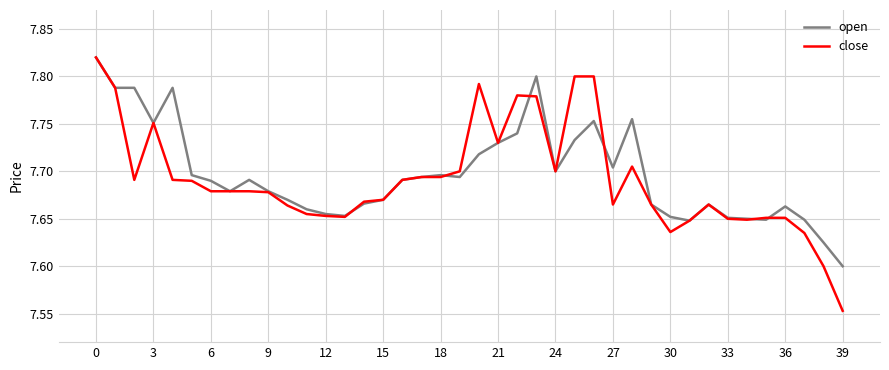

Which series has the largest range (max minus min)?

close